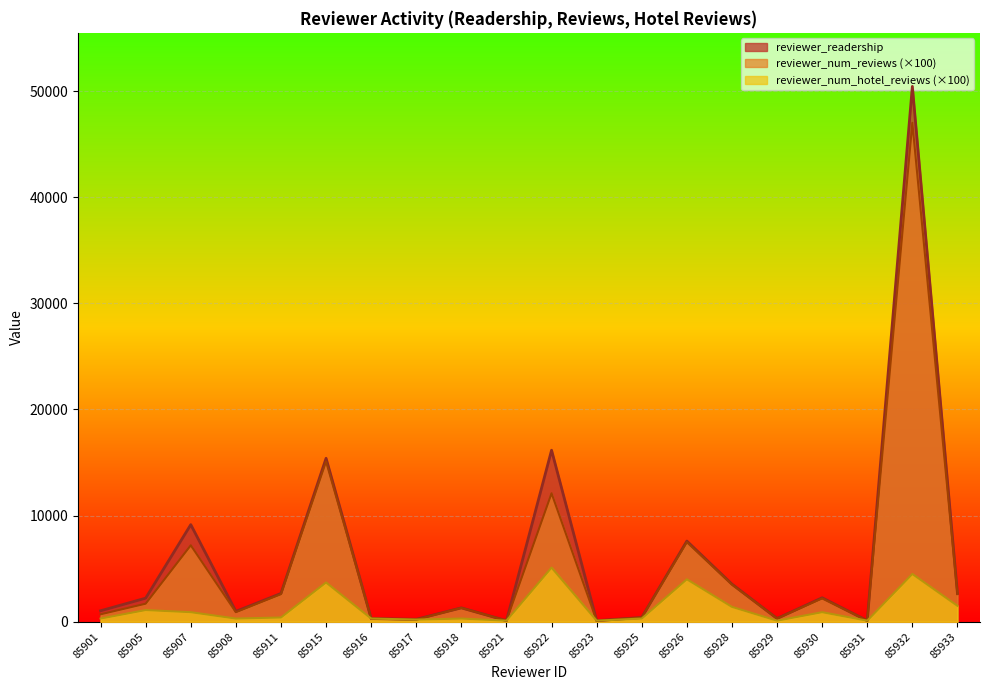

What is the sum of the reviewer_num_reviews values at 85929 and 85928?

3800